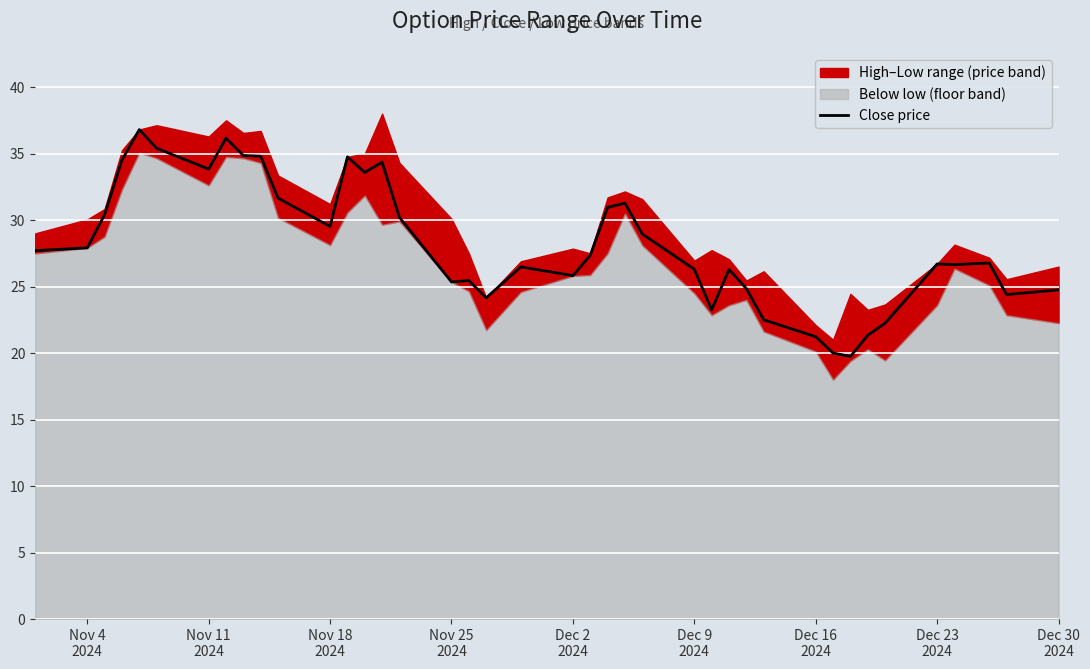

What is the label of the 9th point from the left?

Dec 30
2024